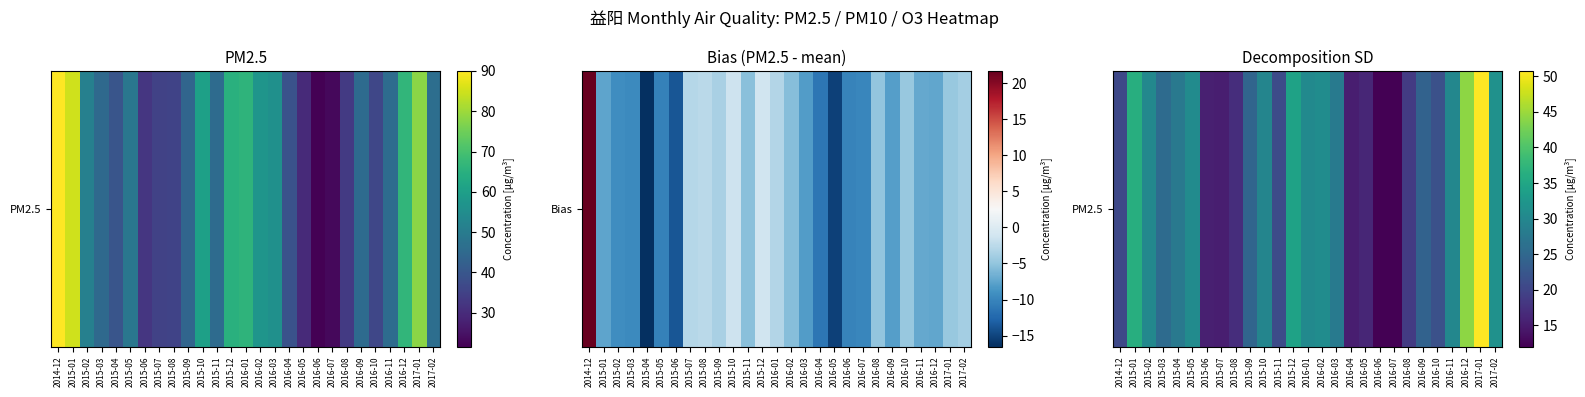

True or false: the data shows 14.1 at 2015-04.

False